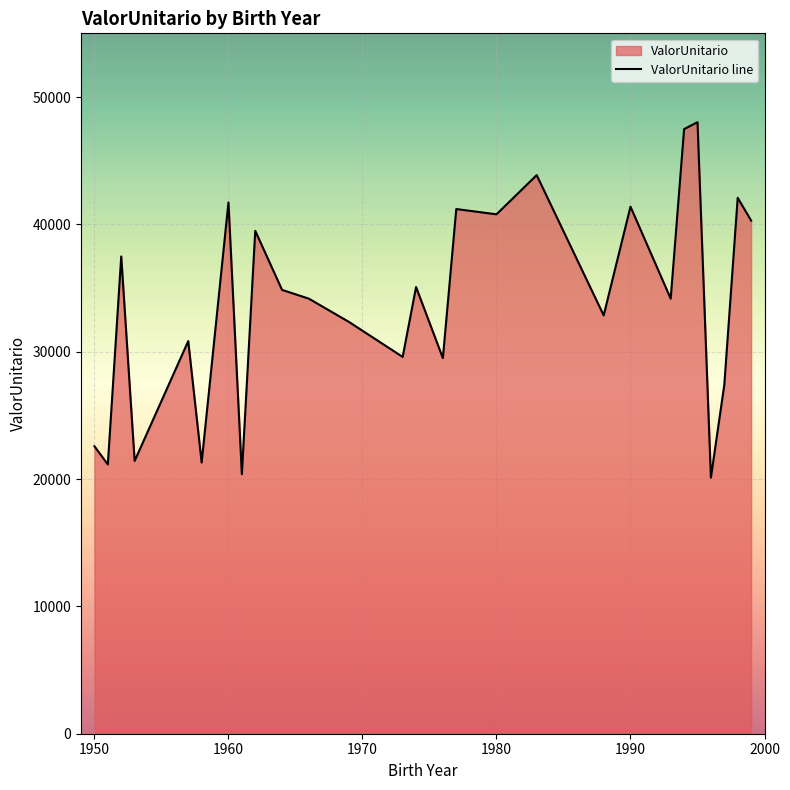

What is the difference between the maximum and minimum values?

27912.6